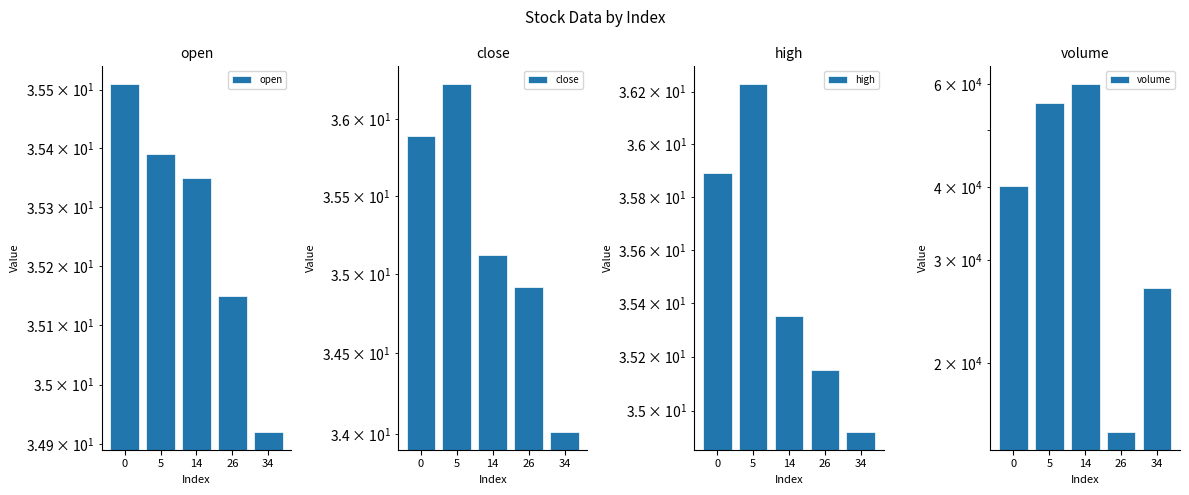

What is the value of the open bar at the 3rd from the left?

35.4